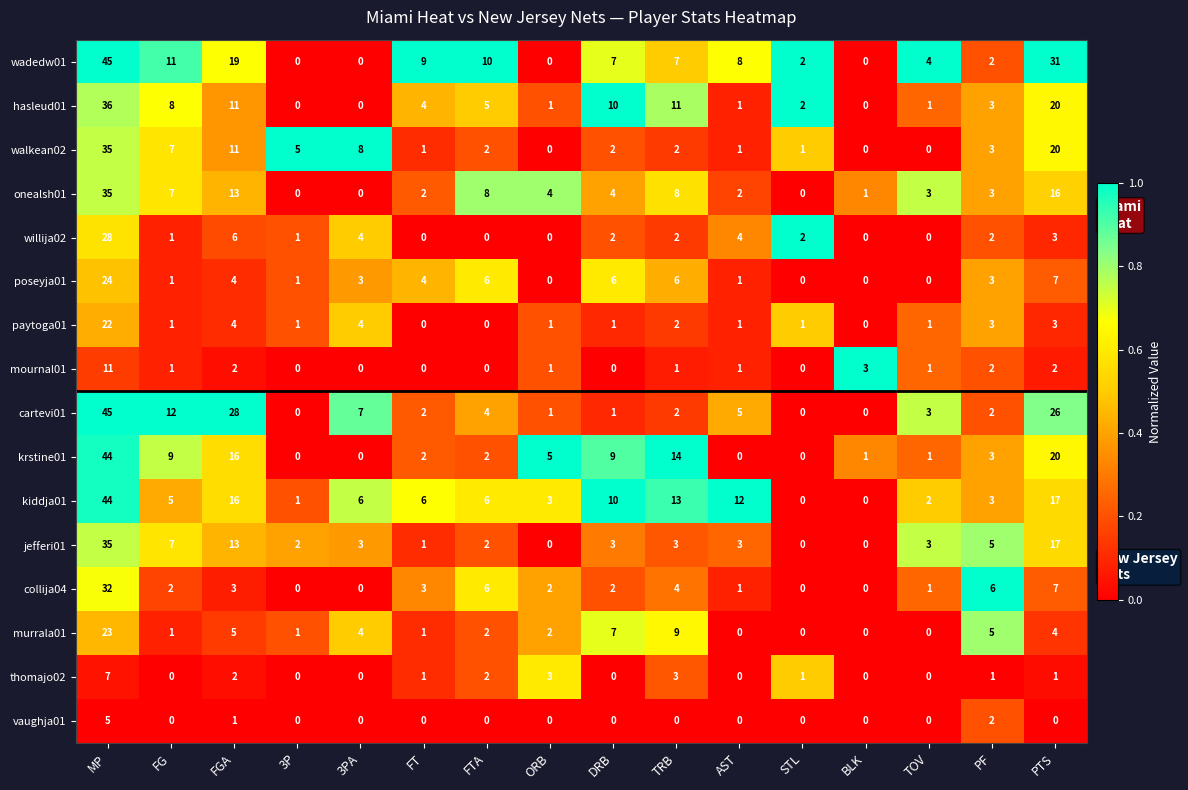

Is the value of poseyja01 at 3PA greater than the value of willija02 at MP?

No